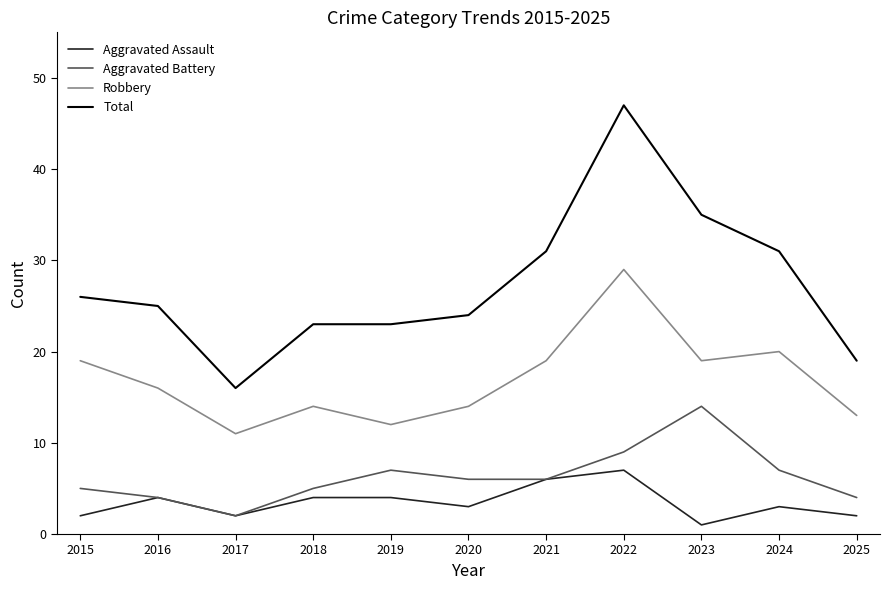

Read the Robbery value at 2025, to the nearest 5.

15